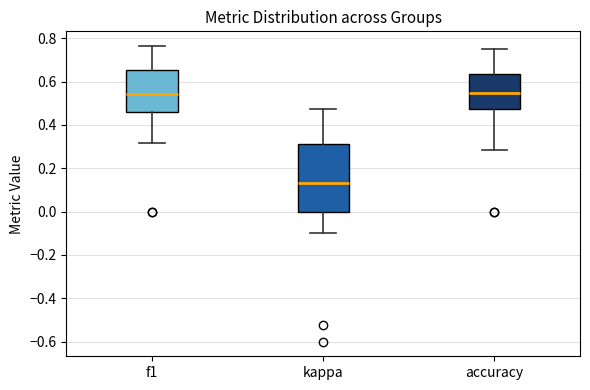

Reading left to right, read every box against the y-axis: the position of its median line, the range the box covers, and the ends of its whiskers. The values are not printed on the chart, so give them approximately, as read against the axis.

f1: median 0.54, box 0.46 to 0.66, whiskers 0.32 to 0.76
kappa: median 0.14, box 0.00 to 0.32, whiskers -0.10 to 0.48
accuracy: median 0.54, box 0.48 to 0.64, whiskers 0.28 to 0.76